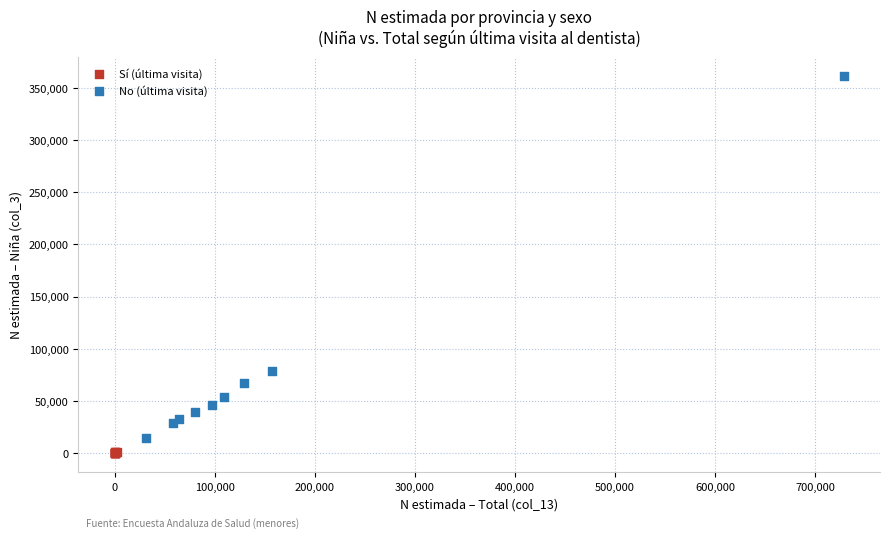

Which series reaches the maximum Y coordinate?

No (última visita)